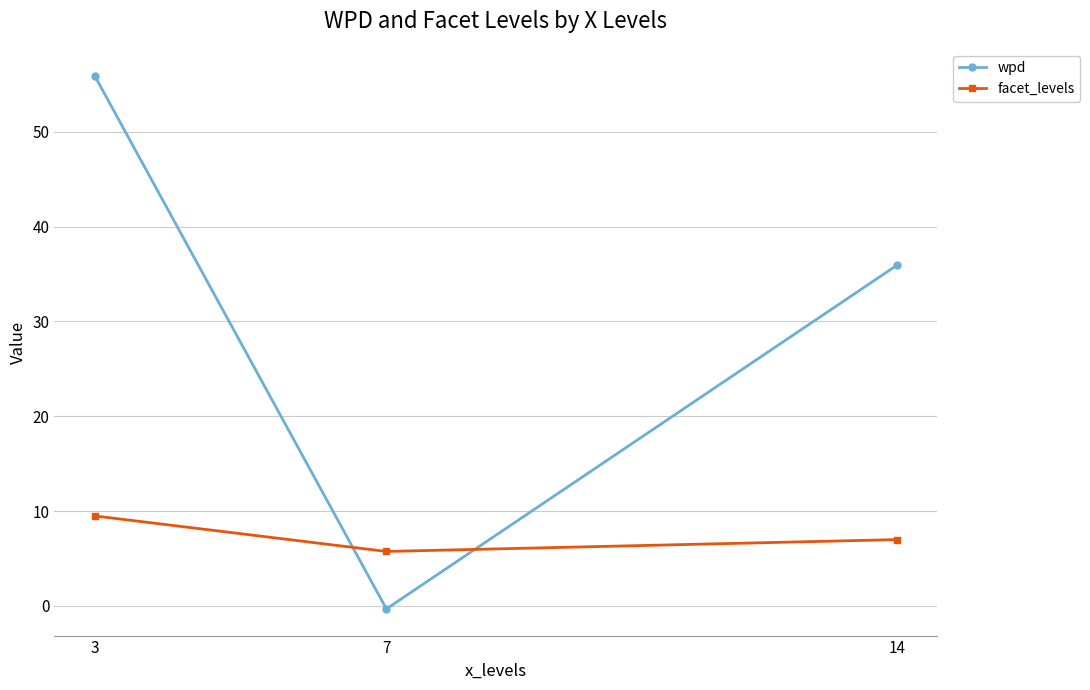

Reading left to right, list all the values displayed in this chart.

wpd: 55.9	-0.3	35.9
facet_levels: 9.5	5.8	7.0